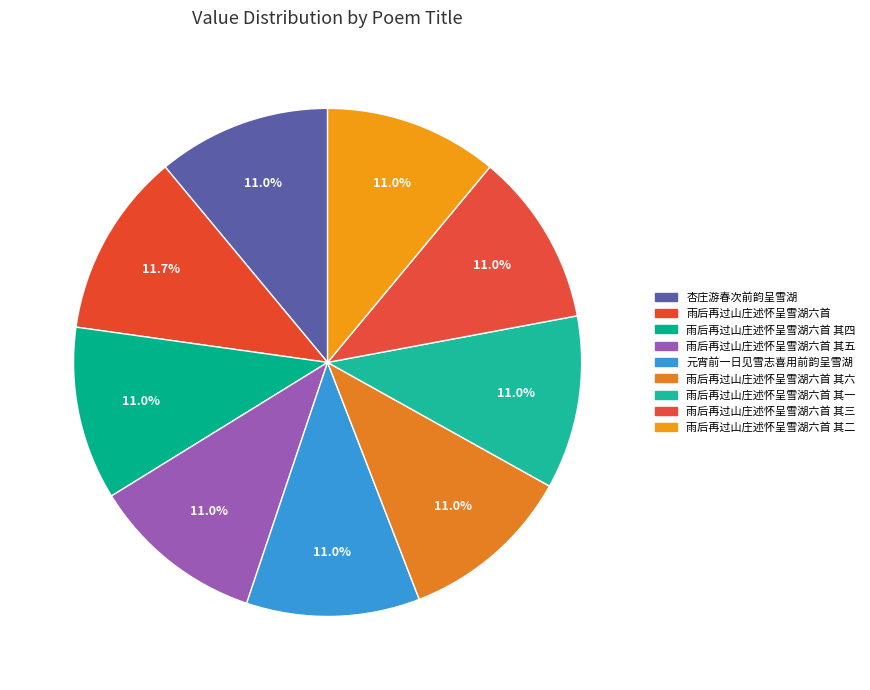

To the nearest percent, what is the difference between the largest and smallest slice percentages?

1%